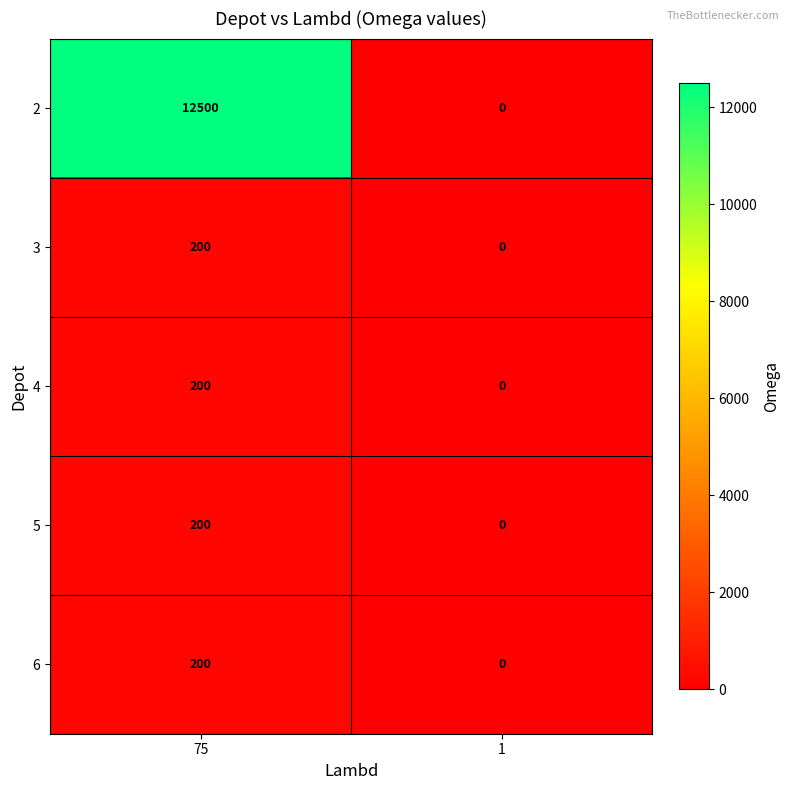

Reading left to right, what are all the values shown in this chart?

2: 12500	0
3: 200	0
4: 200	0
5: 200	0
6: 200	0